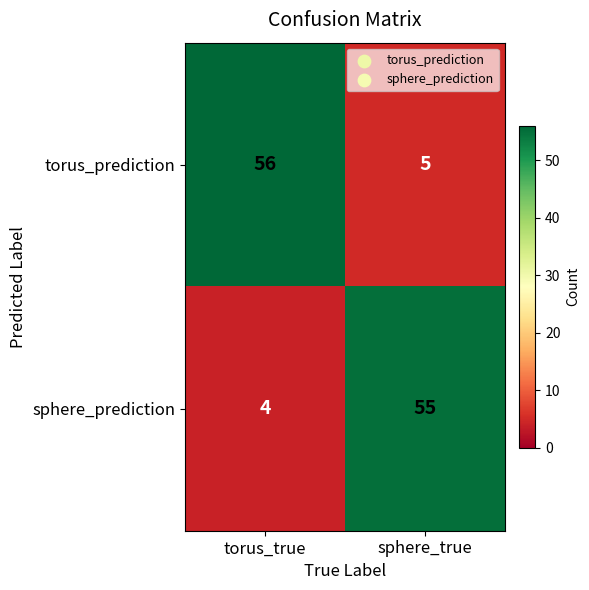

What is the minimum value shown in the chart?

4